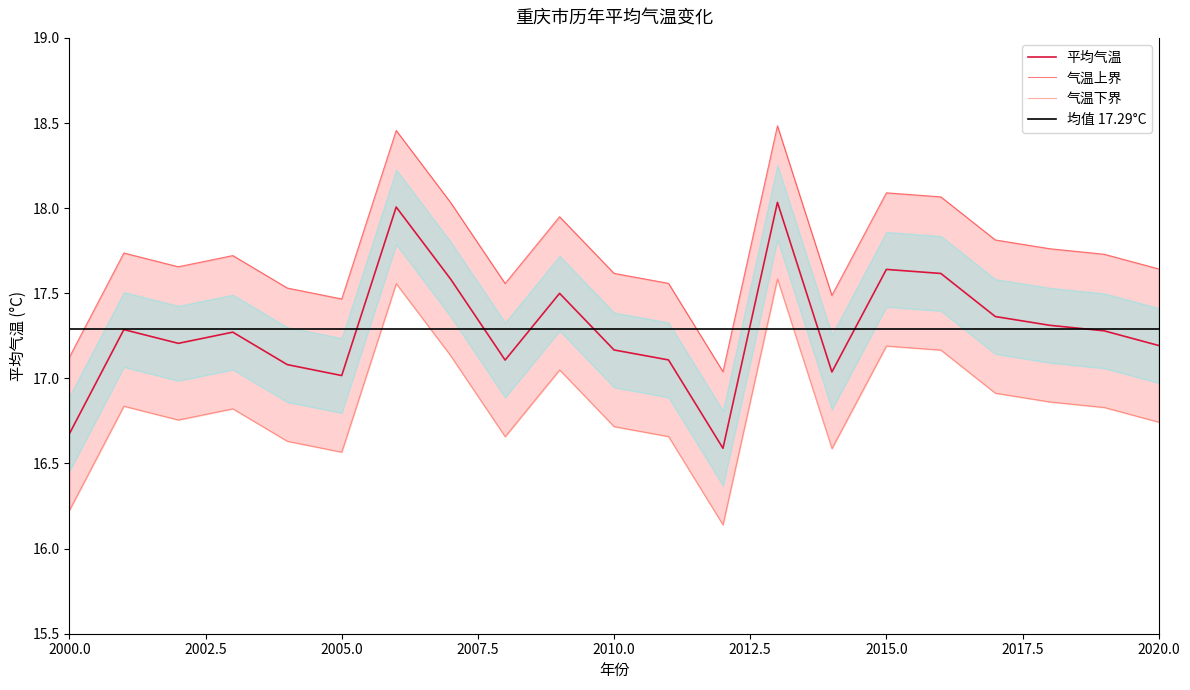

The value of 平均气温 at 2015.0 is 26.2. True or false?

False